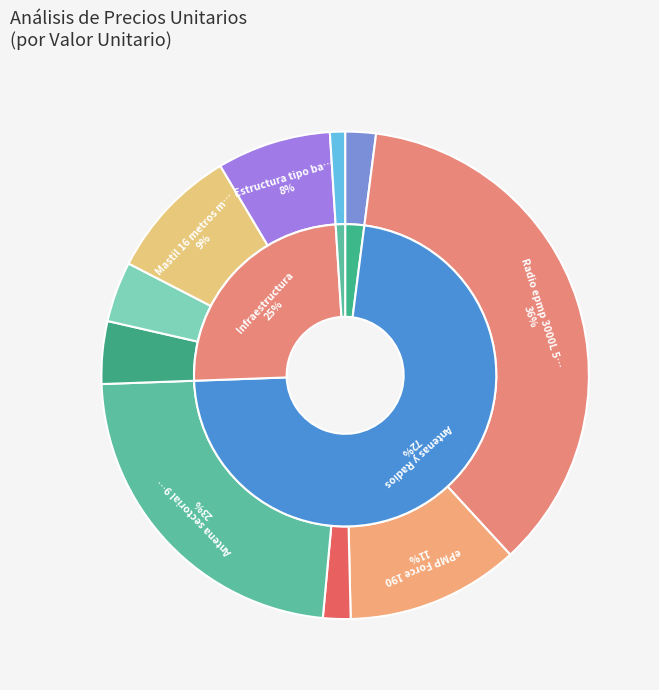

What is the ratio of the value at Gabinetes de Exteriores to the value at Antena sectorial 90 grados 5Ghz?

0.2